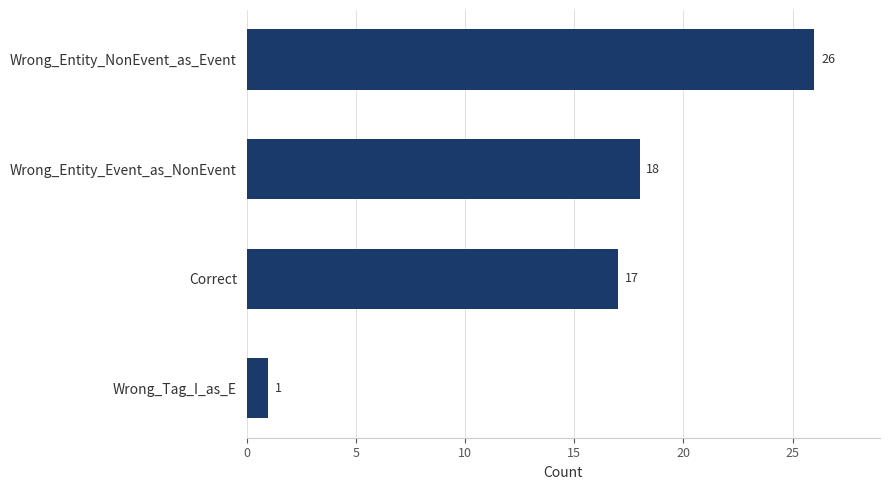

The value at Wrong_Entity_Event_as_NonEvent is 32. True or false?

False